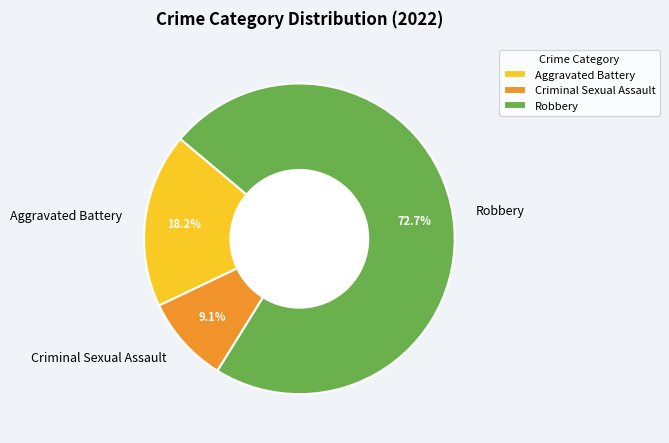

The Aggravated Battery slice represents 29% of the pie. True or false?

False